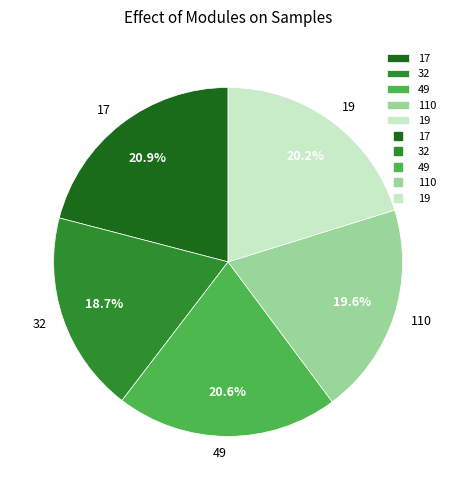

Is there a majority slice in this chart?

No